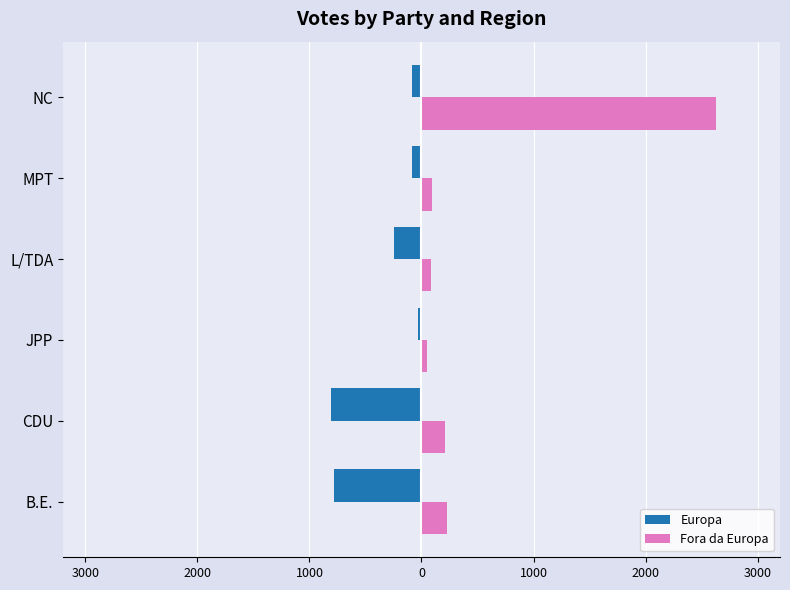

What are all the series names shown in the legend?

Europa, Fora da Europa